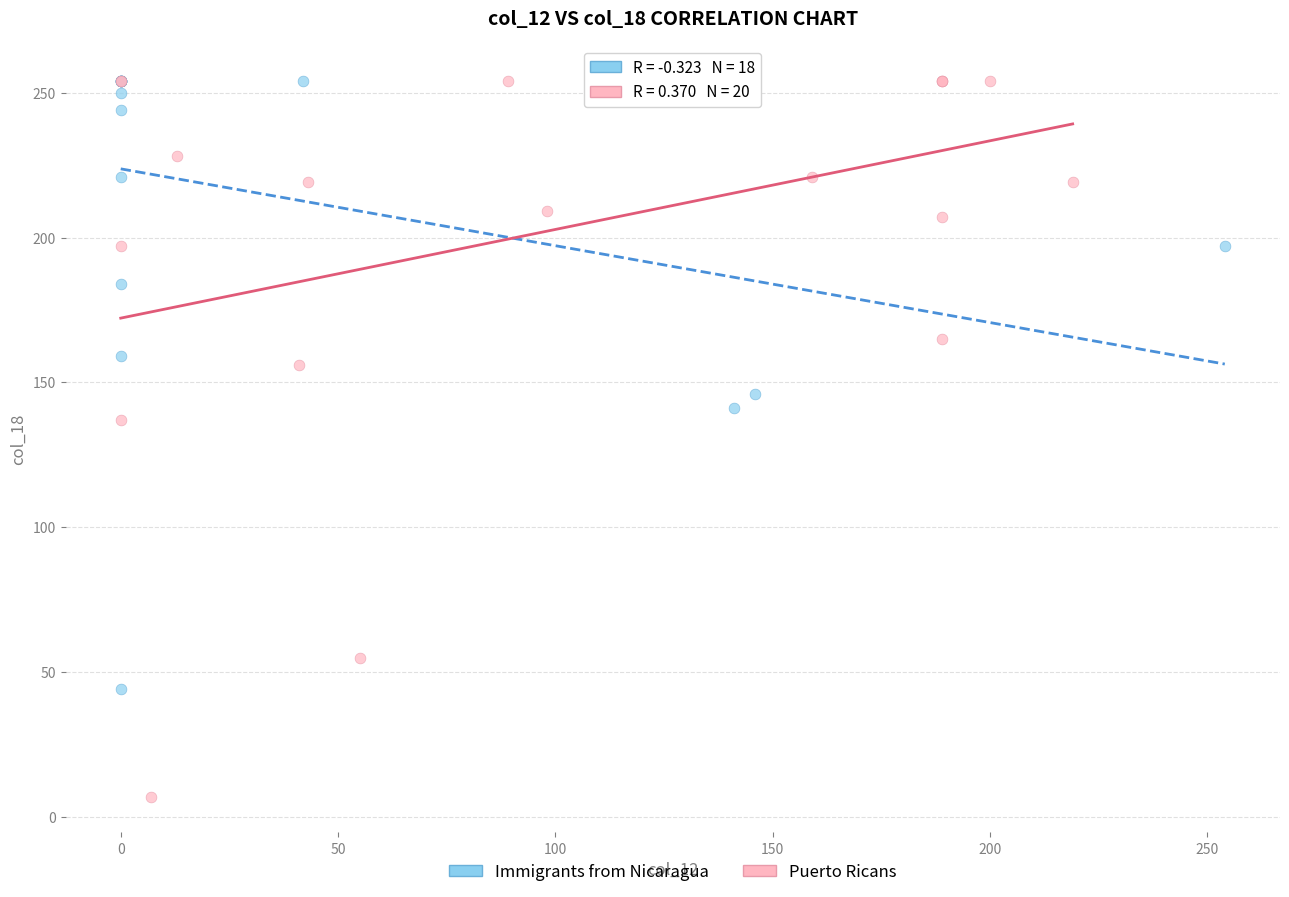

What are all the series names shown in the legend?

Immigrants from Nicaragua, Puerto Ricans